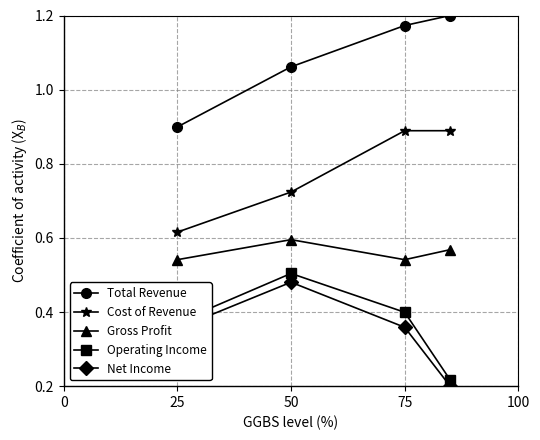

True or false: Cost of Revenue has more than 1 points higher than both neighbors.

False